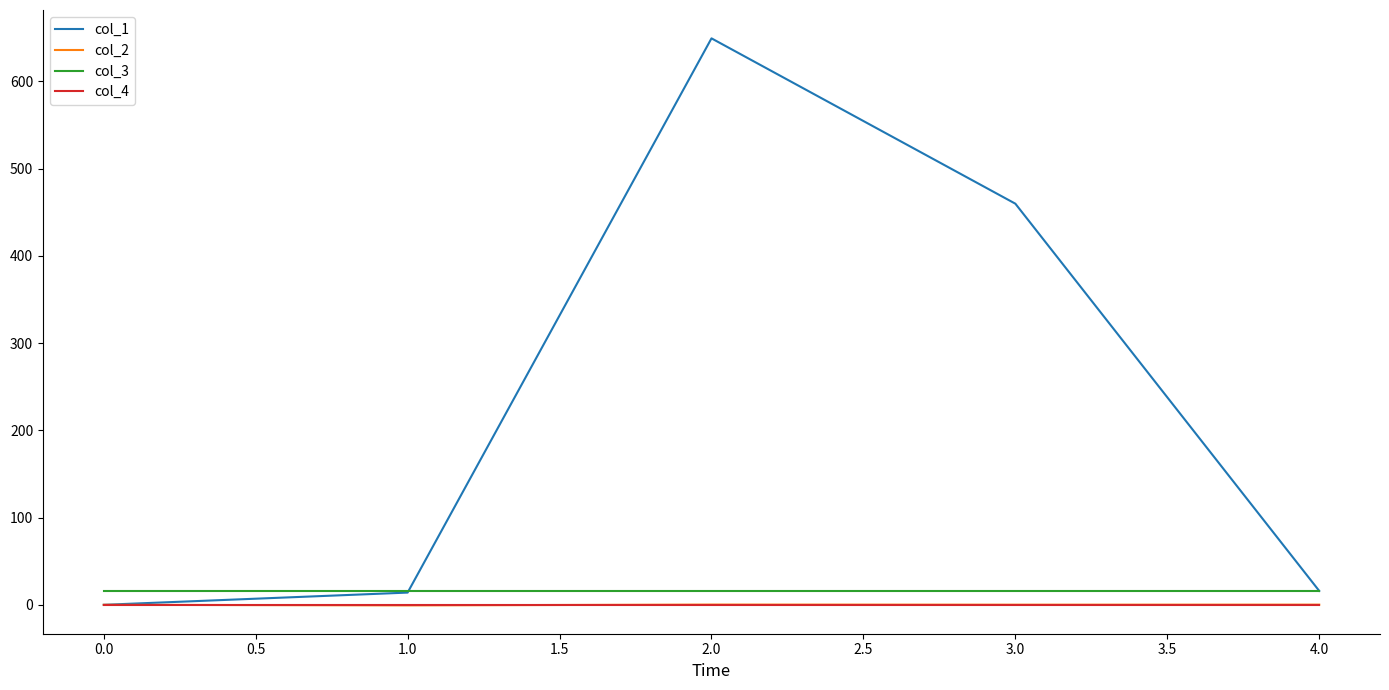

Which series has the largest total across all categories?

col_1